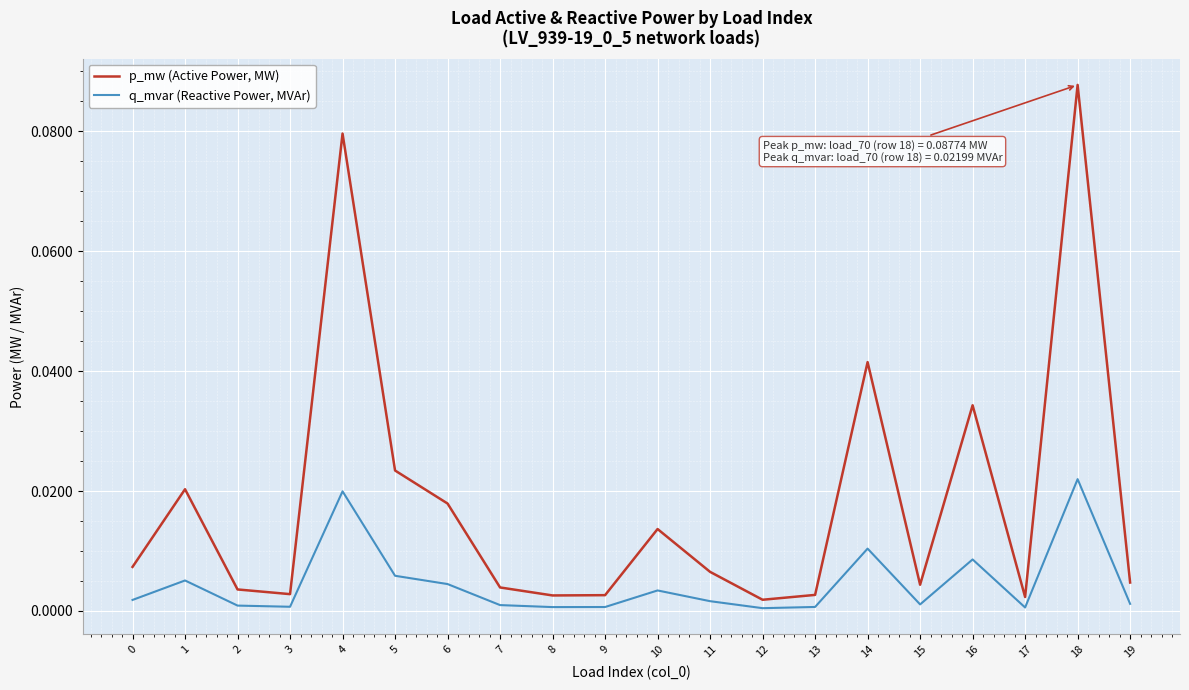

Where is the first local maximum for p_mw (Active Power, MW)?

1